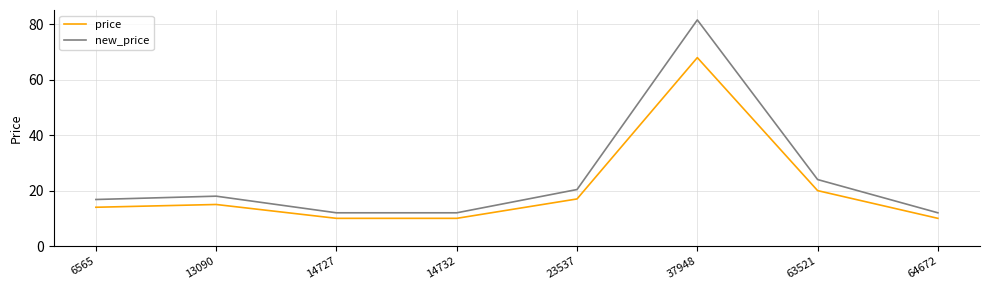

True or false: new_price and price intersect in this chart.

False